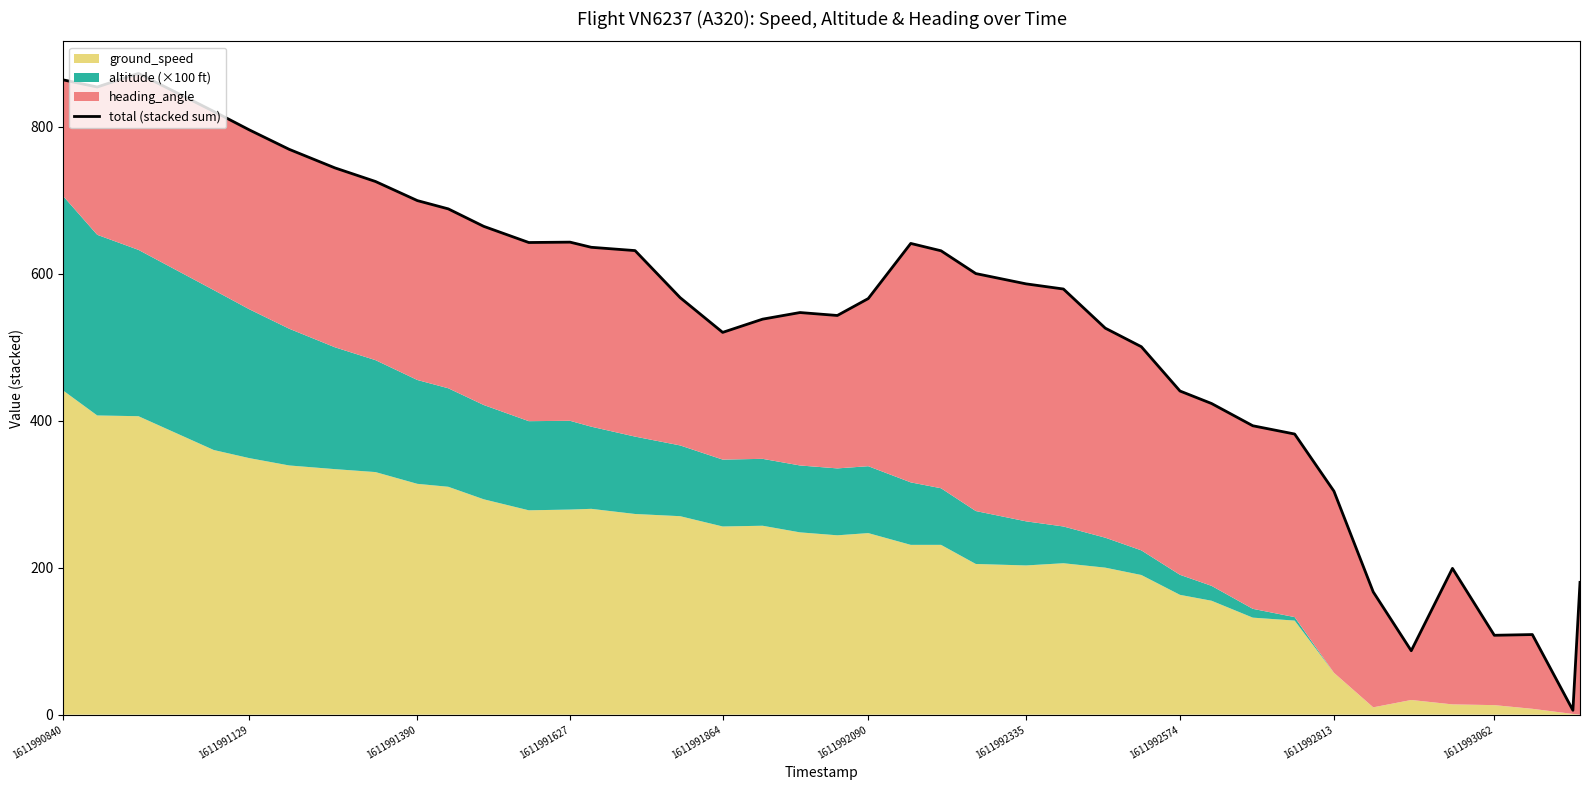

What is the value of the 24th point from the left?

600.0